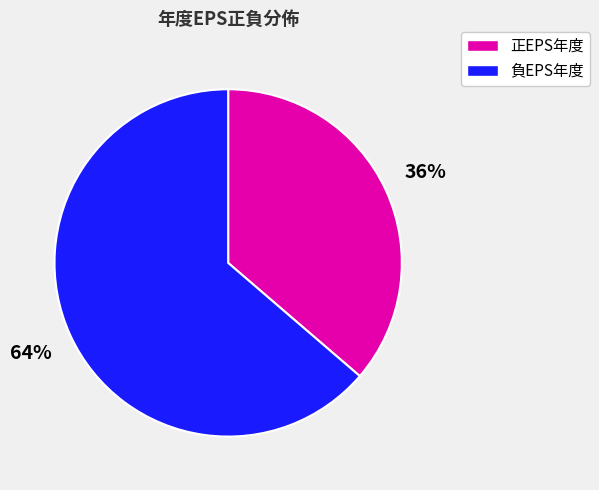

To the nearest percent, what is the average slice percentage?

50%